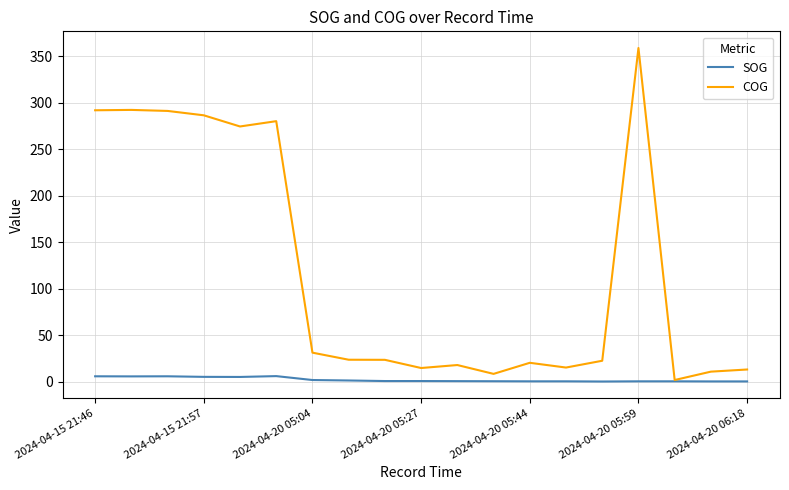

Which series has the largest total across all categories?

COG